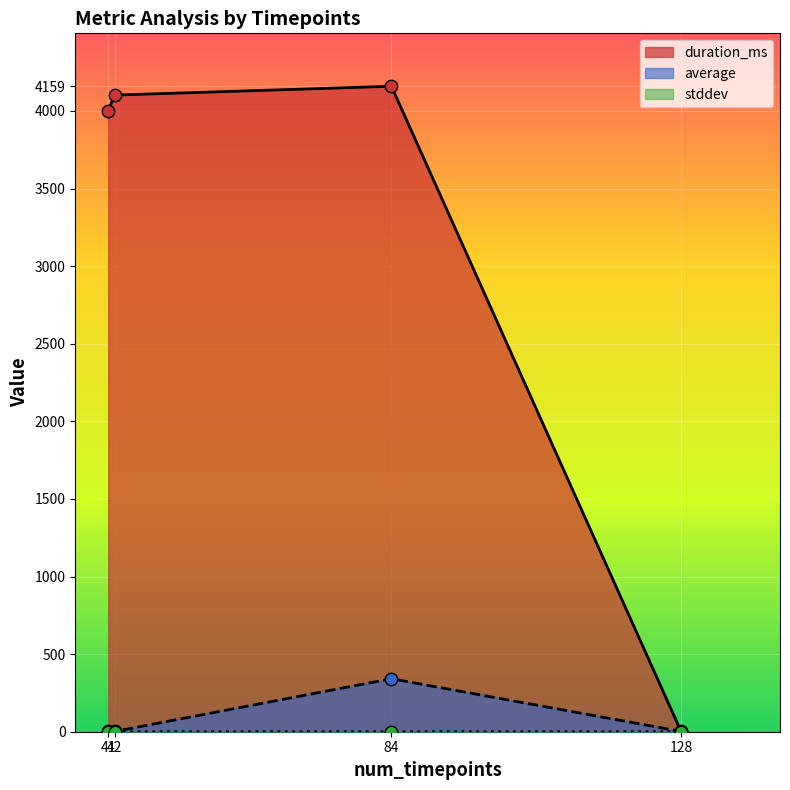

Is the value of stddev at 128 greater than the value of duration_ms at 128?

Yes